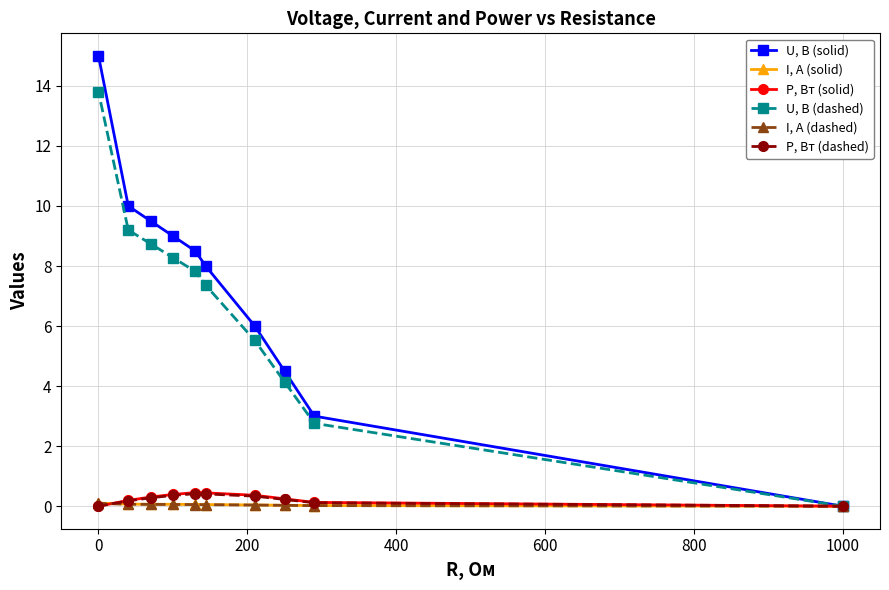

Rank the series by their maximum value, from lowest to highest.

I, А (dashed), I, А (solid), P, Вт (dashed), P, Вт (solid), U, В (dashed), U, В (solid)